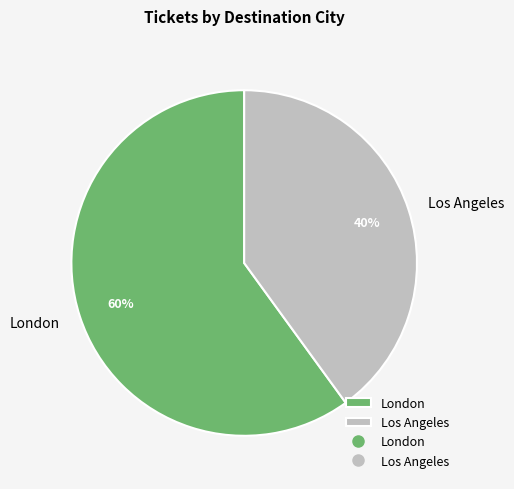

Which category has the smallest portion of the pie?

Los Angeles